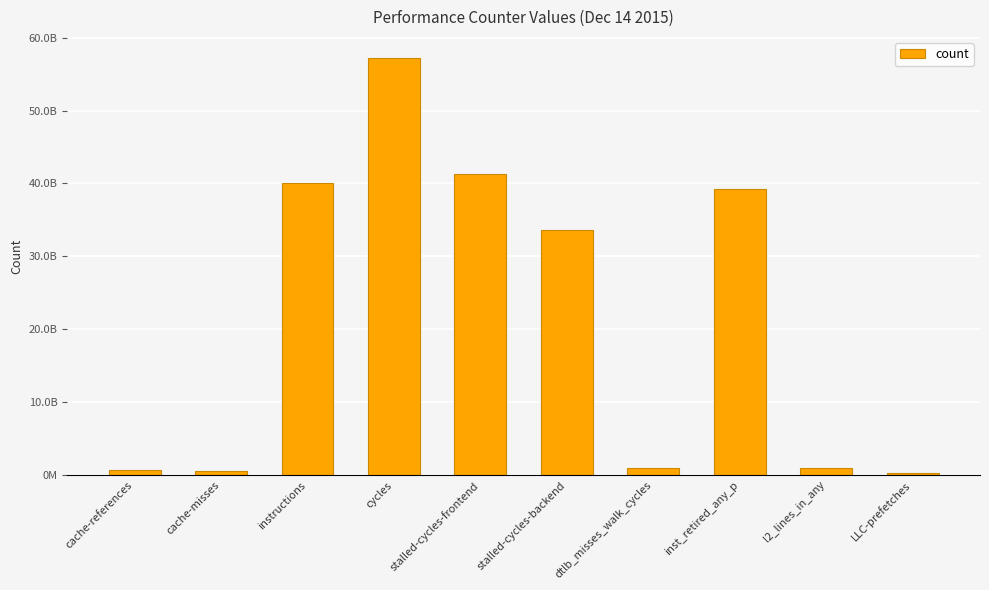

What is the change in value from stalled-cycles-frontend to LLC-prefetches?

-40962273978